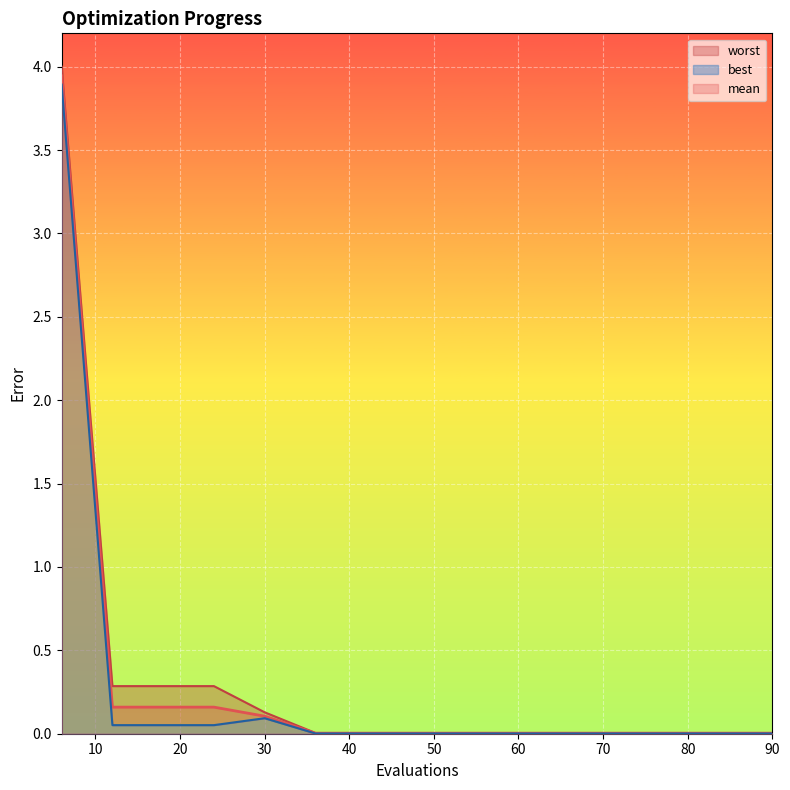

True or false: worst has a value of 0.0 at 72.

False